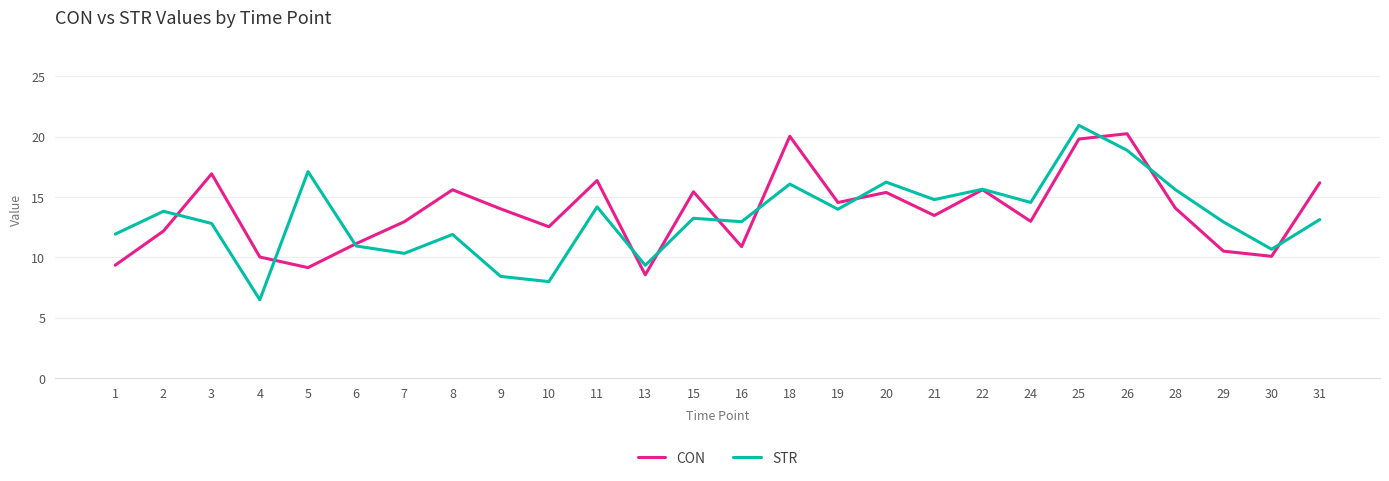

At which label does CON reach its minimum?

13